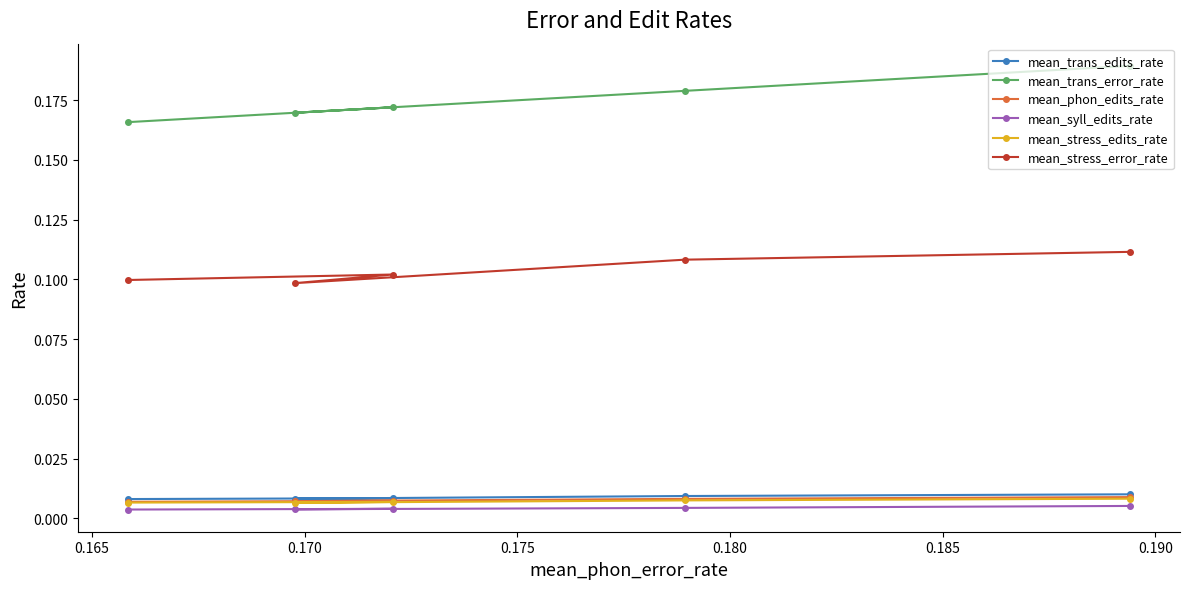

Which series has the largest total across all categories?

mean_trans_error_rate